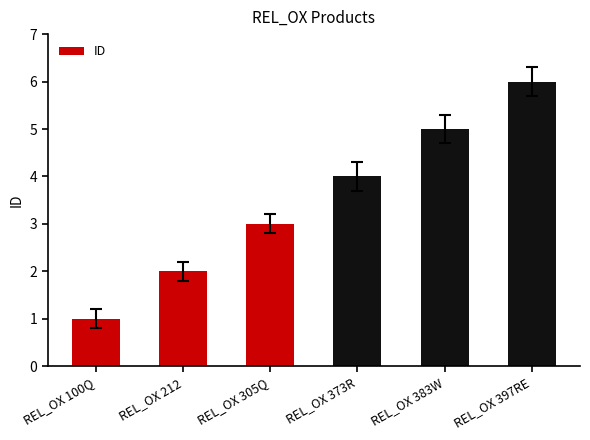

Which has a higher value, REL_OX 100Q or REL_OX 305Q?

REL_OX 305Q